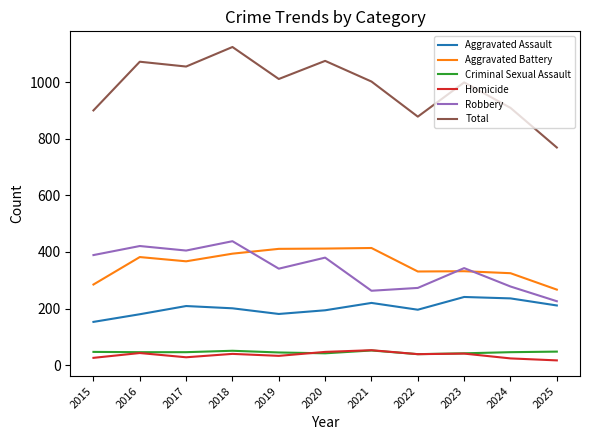

At which category is the sum across all series the highest?

2018